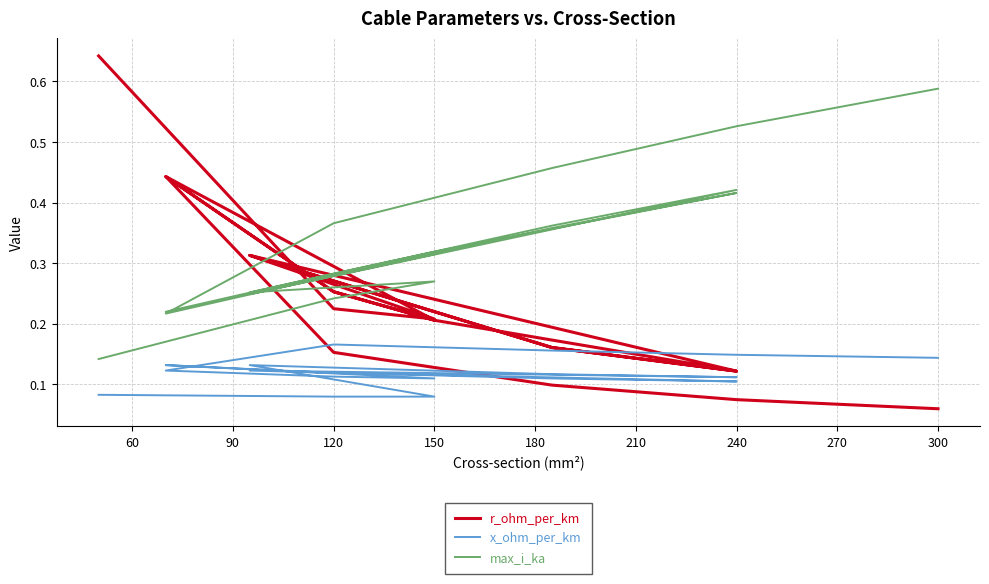

The value of r_ohm_per_km at 240 is 0.1. True or false?

False